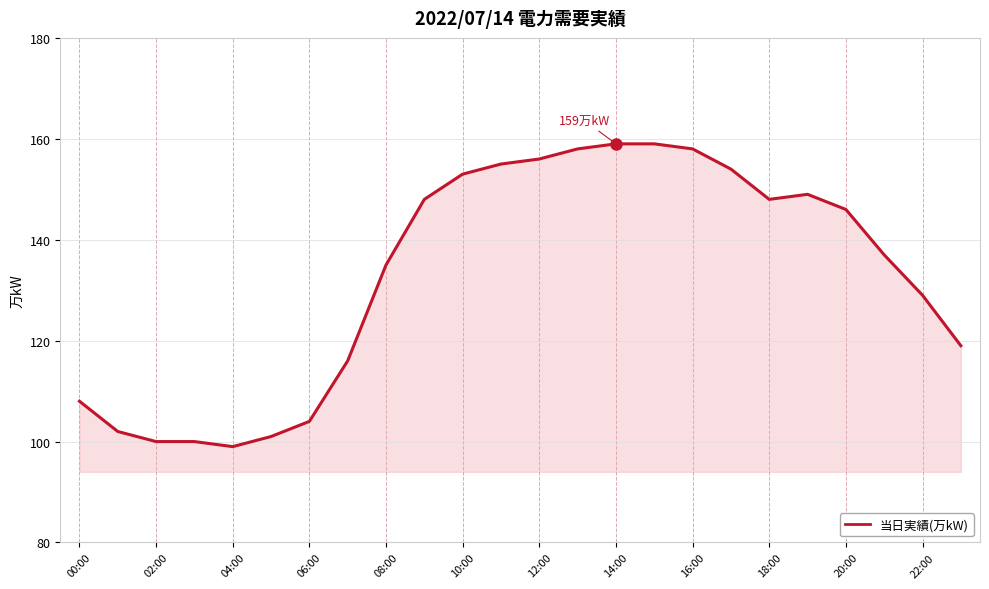

What is the minimum value shown in the chart?

99